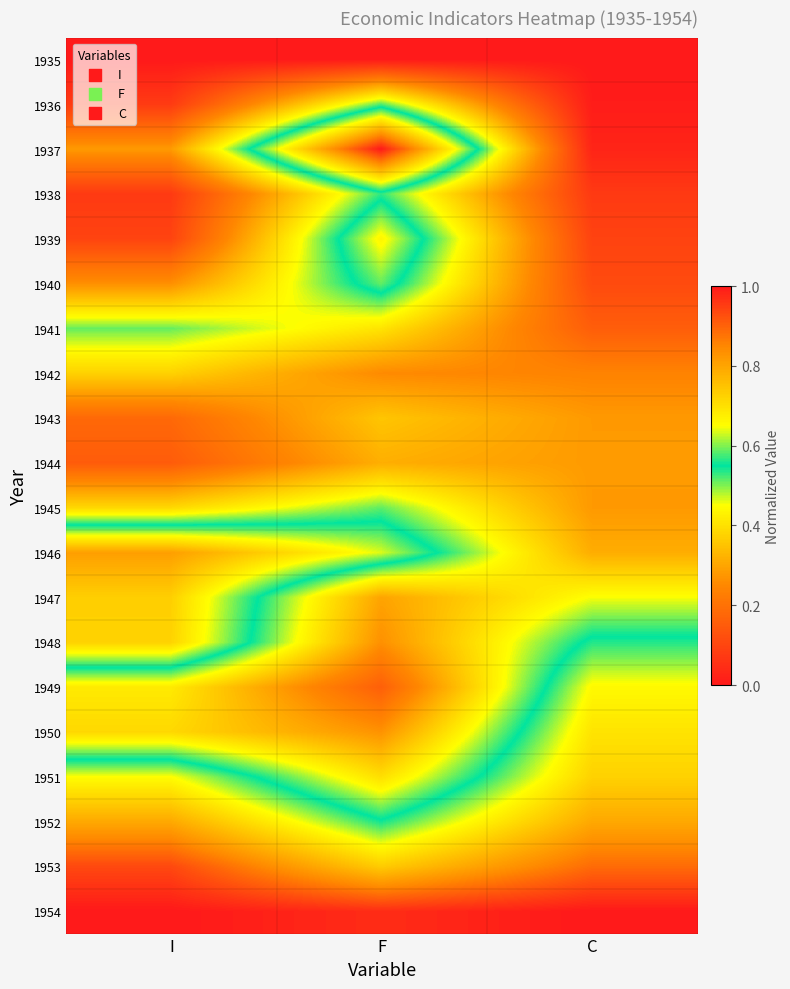

How many categories are shown in the chart?

3